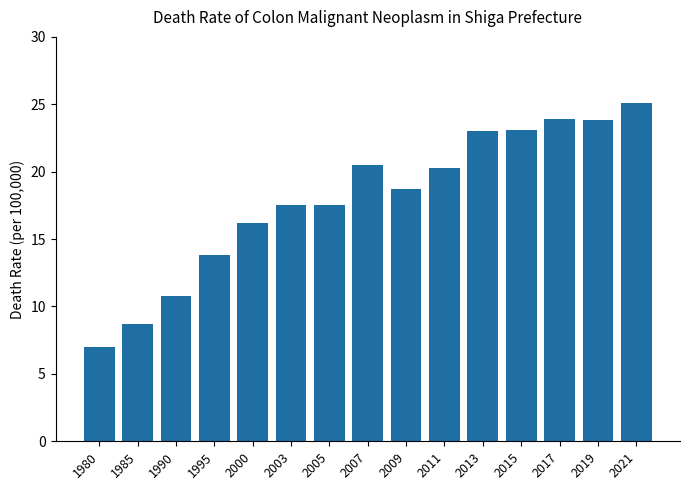

Where does the data first go above 18?

2007